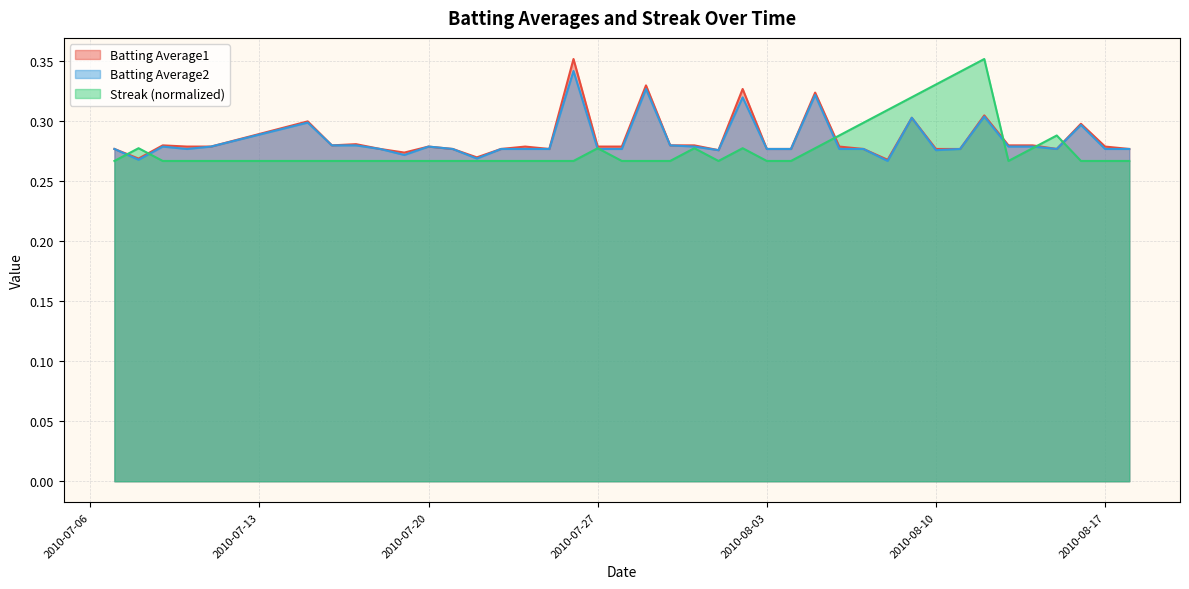

Reading left to right, transcribe all the data shown in this chart.

Batting Average1: 0.3	0.3	0.3	0.3	0.3	0.3	0.3	0.3	0.3	0.3	0.3	0.3	0.3	0.3	0.3	0.3	0.4	0.3	0.3	0.3	0.3	0.3	0.3	0.3	0.3	0.3	0.3	0.3	0.3	0.3	0.3	0.3	0.3	0.3	0.3	0.3	0.3	0.3	0.3	0.3
Batting Average2: 0.3	0.3	0.3	0.3	0.3	0.3	0.3	0.3	0.3	0.3	0.3	0.3	0.3	0.3	0.3	0.3	0.3	0.3	0.3	0.3	0.3	0.3	0.3	0.3	0.3	0.3	0.3	0.3	0.3	0.3	0.3	0.3	0.3	0.3	0.3	0.3	0.3	0.3	0.3	0.3
Streak: 0.3	0.3	0.3	0.3	0.3	0.3	0.3	0.3	0.3	0.3	0.3	0.3	0.3	0.3	0.3	0.3	0.3	0.3	0.3	0.3	0.3	0.3	0.3	0.3	0.3	0.3	0.3	0.3	0.3	0.3	0.3	0.3	0.3	0.4	0.3	0.3	0.3	0.3	0.3	0.3